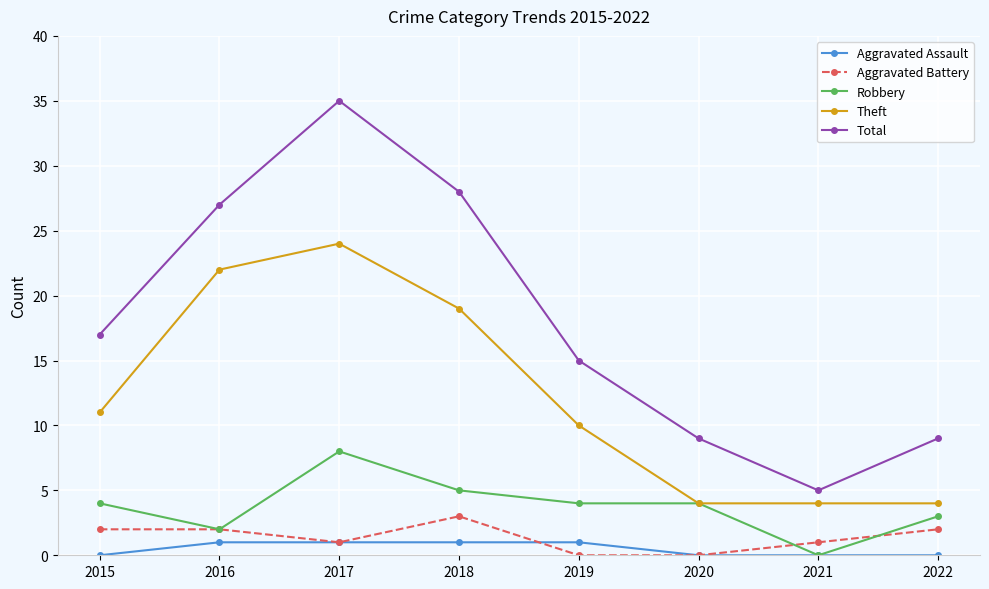

What is the difference between the Theft values at 2020 and 2019?

6